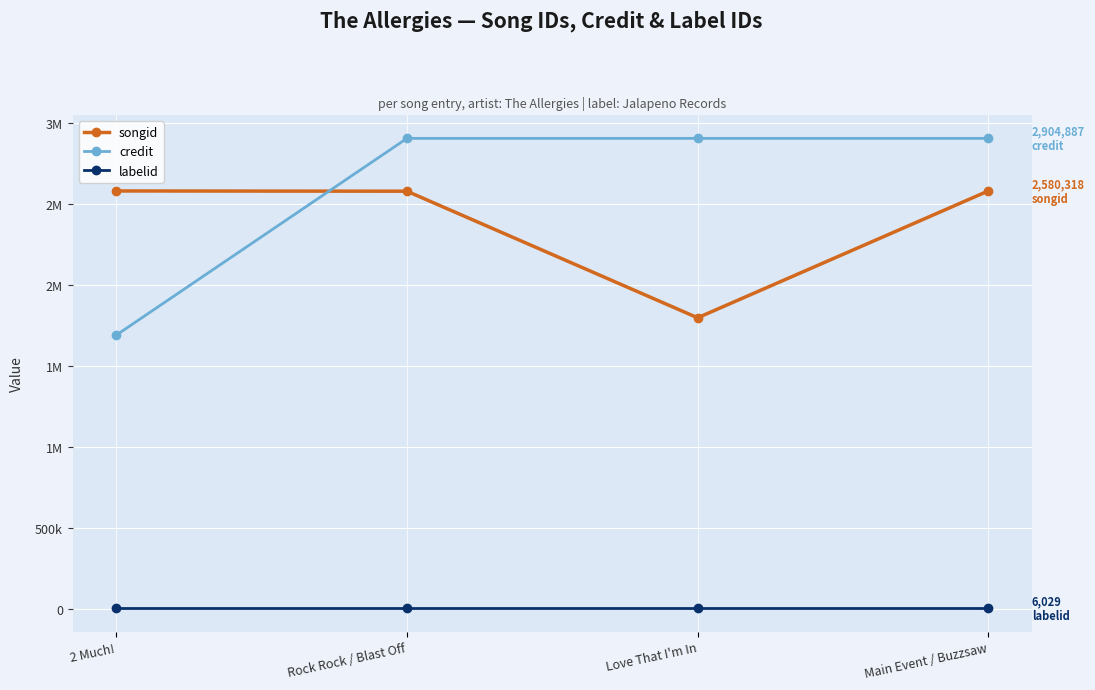

True or false: credit has a value of 1664511 at Love That I'm In.

False